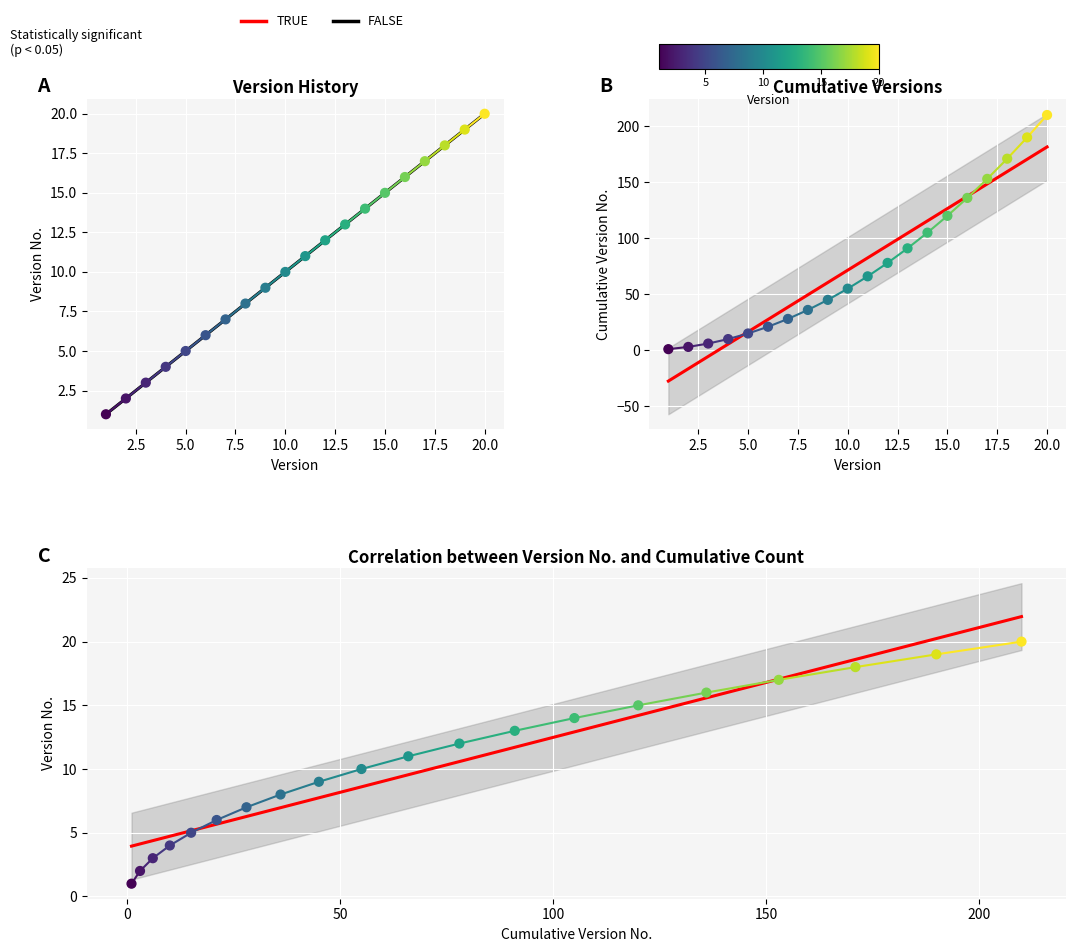

Between 17 and 15, which is larger?

17